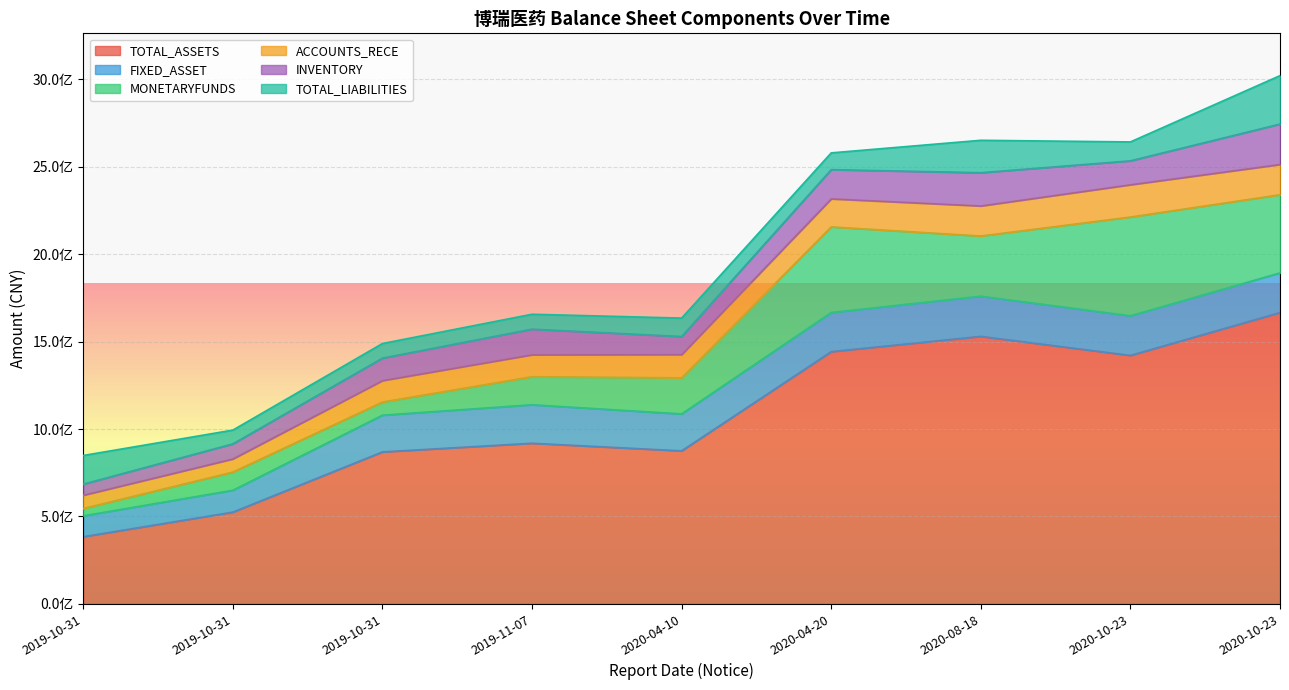

The value of MONETARYFUNDS at 2019-10-31 is 12039552.7. True or false?

False